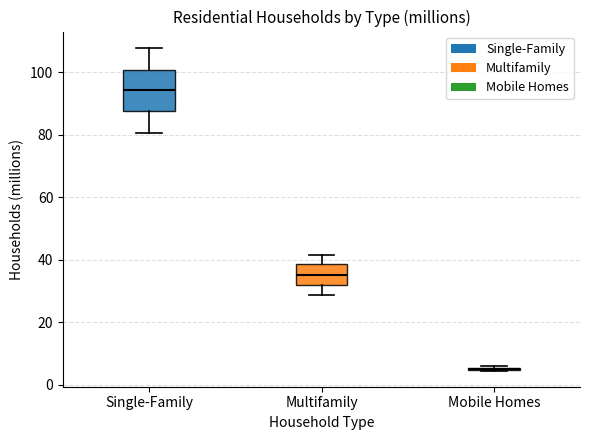

Reading left to right, read every box against the y-axis: the position of its median line, the range the box covers, and the ends of its whiskers. The values are not printed on the chart, so give them approximately, as read against the axis.

Single-Family: median 94, box 88 to 100, whiskers 80 to 108
Multifamily: median 36, box 32 to 38, whiskers 28 to 42
Mobile Homes: box collapsed to a line at 6, whiskers 4 to 6